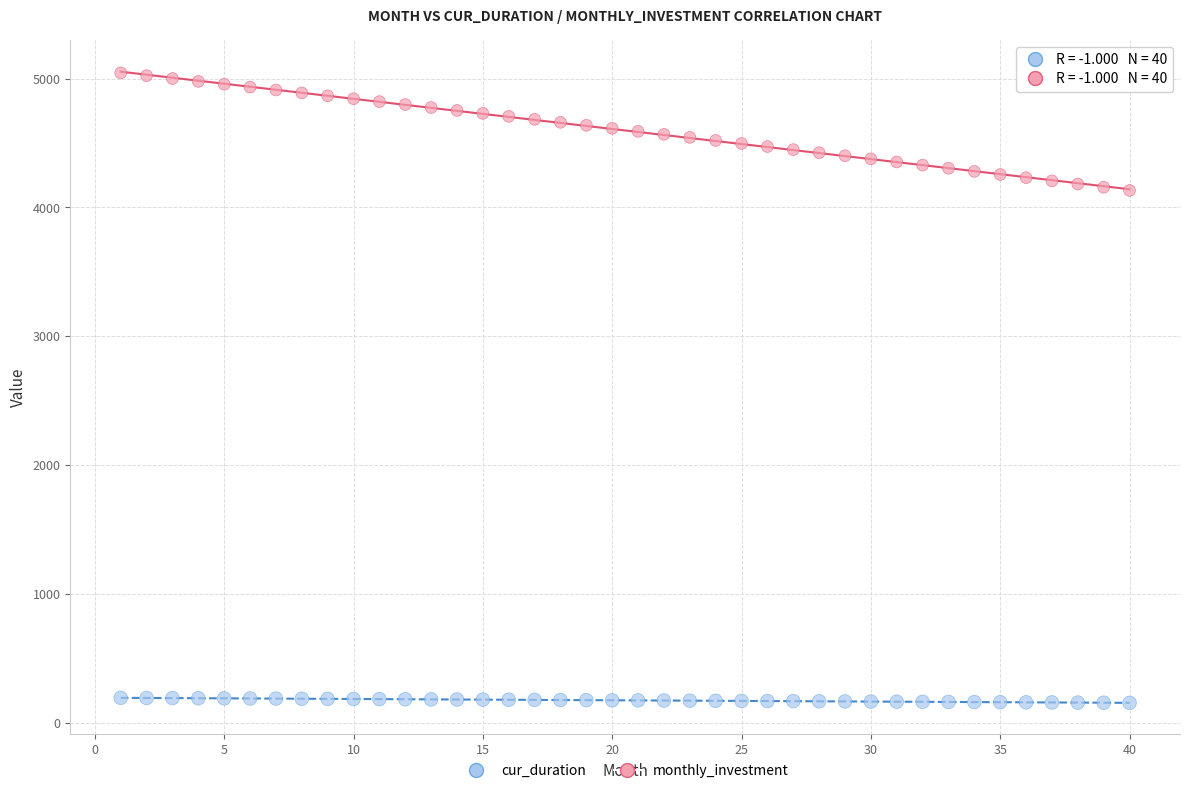

Across all data points, what is the range of X values (max minus min)?

39.0